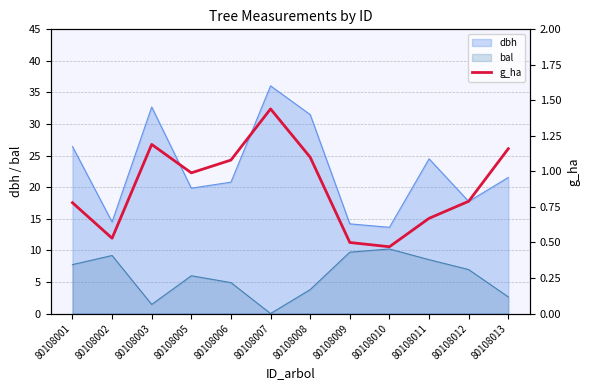

The value at 80108005 is 1.7. True or false?

False